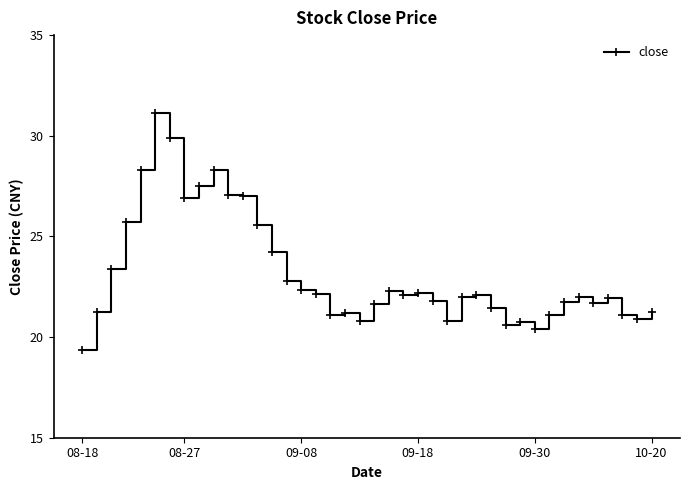

What is the average value?

23.1